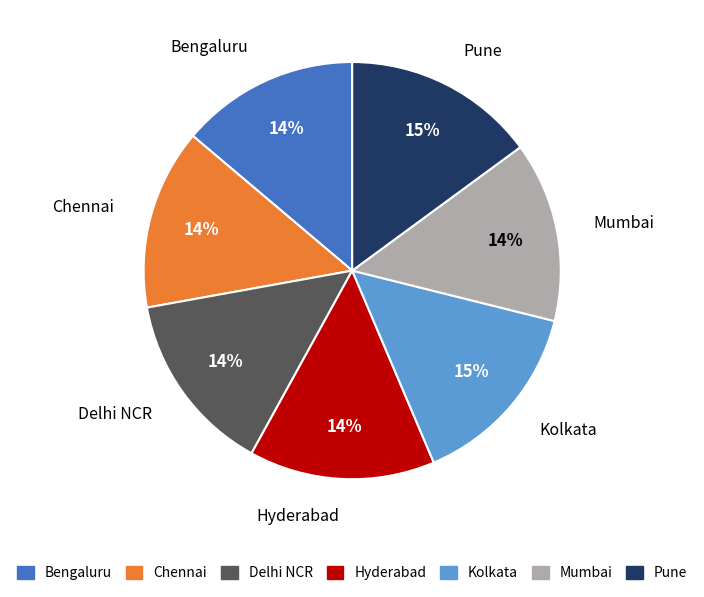

Is it true that Delhi NCR is 14% of the pie?

True